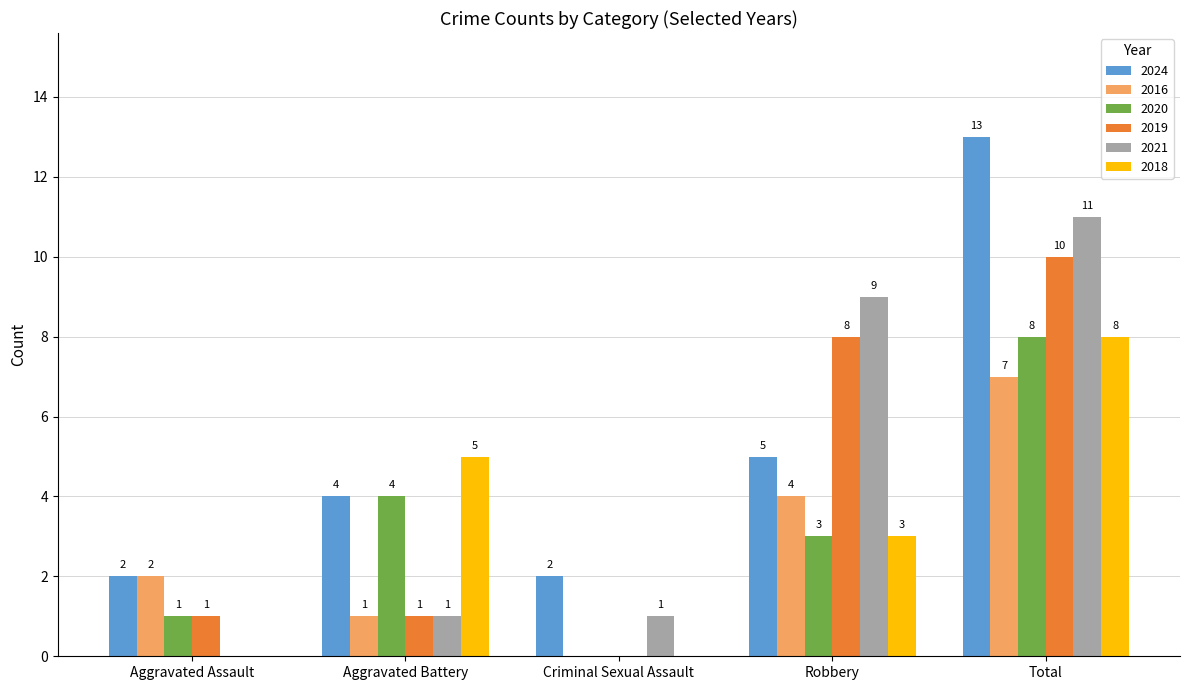

Which series changed the most between Aggravated Assault and Aggravated Battery?

2018